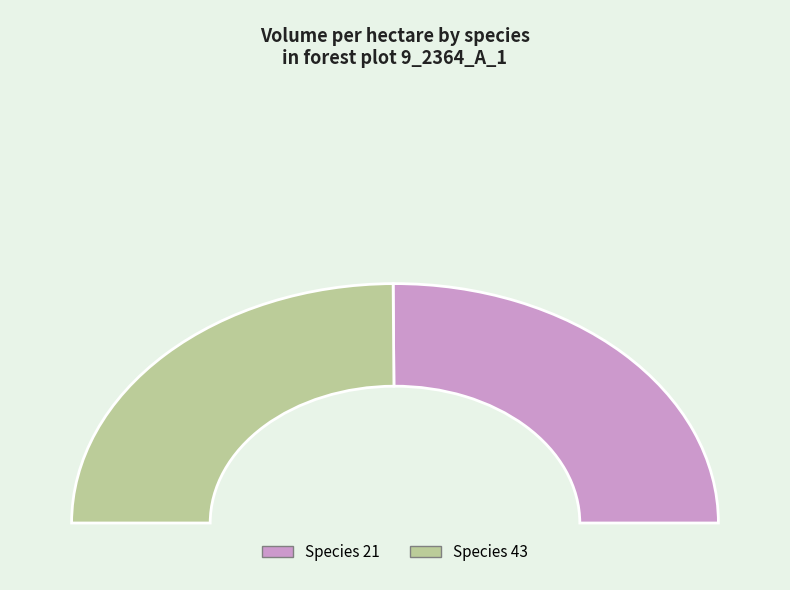

Rank the categories by value from lowest to highest.

specie_43, specie_21